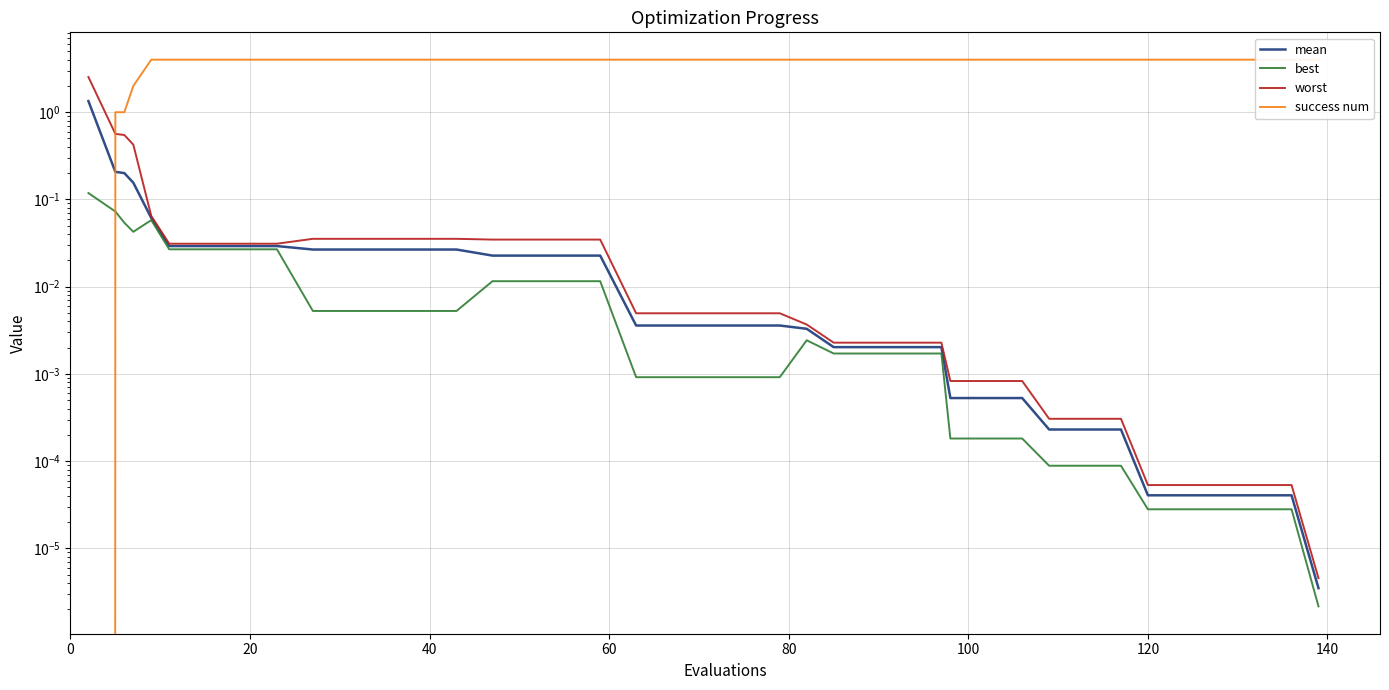

At which category does the chart reach its peak across all series?

80